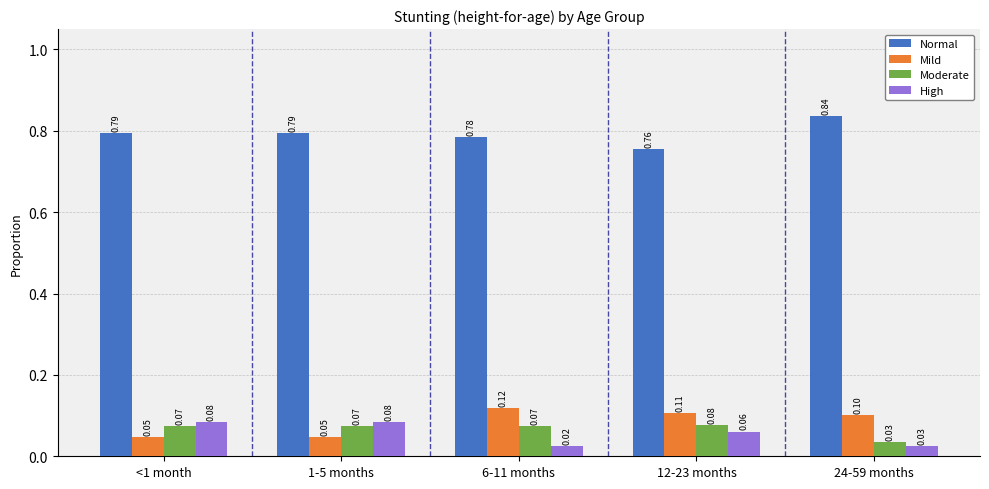

What position from the right is 12-23 months?

2